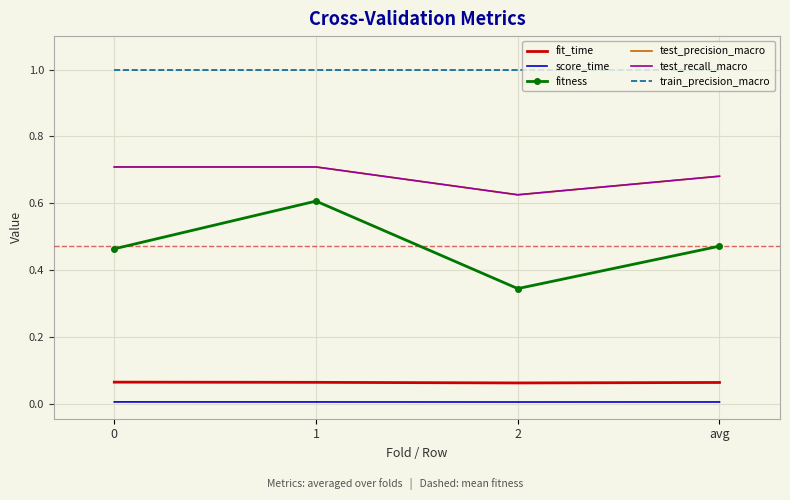

True or false: score_time and fit_time intersect in this chart.

False